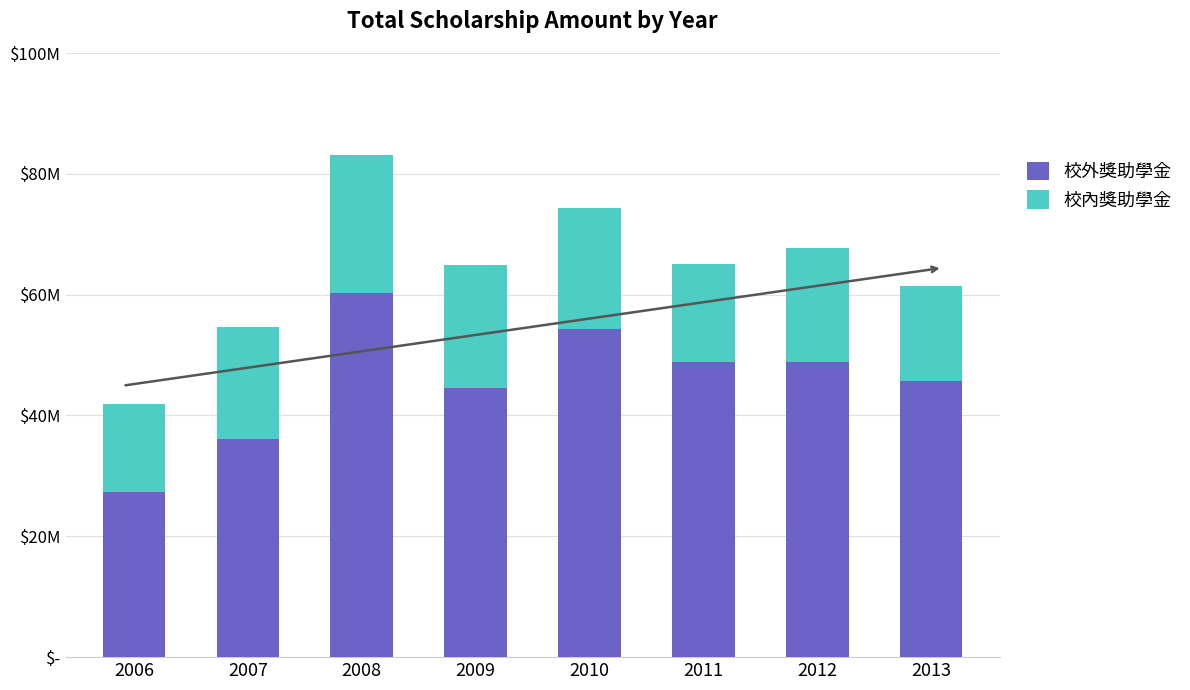

What is the sum of the 校外獎助學金 values at 2006 and 2012?

76240000